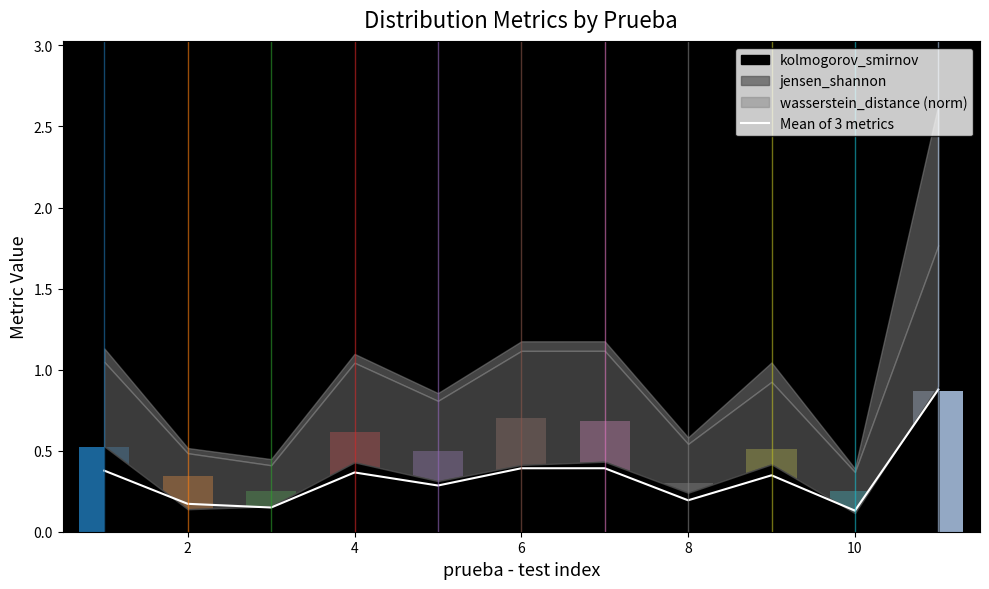

What is the highest value of the Mean of 3 metrics series?

0.9